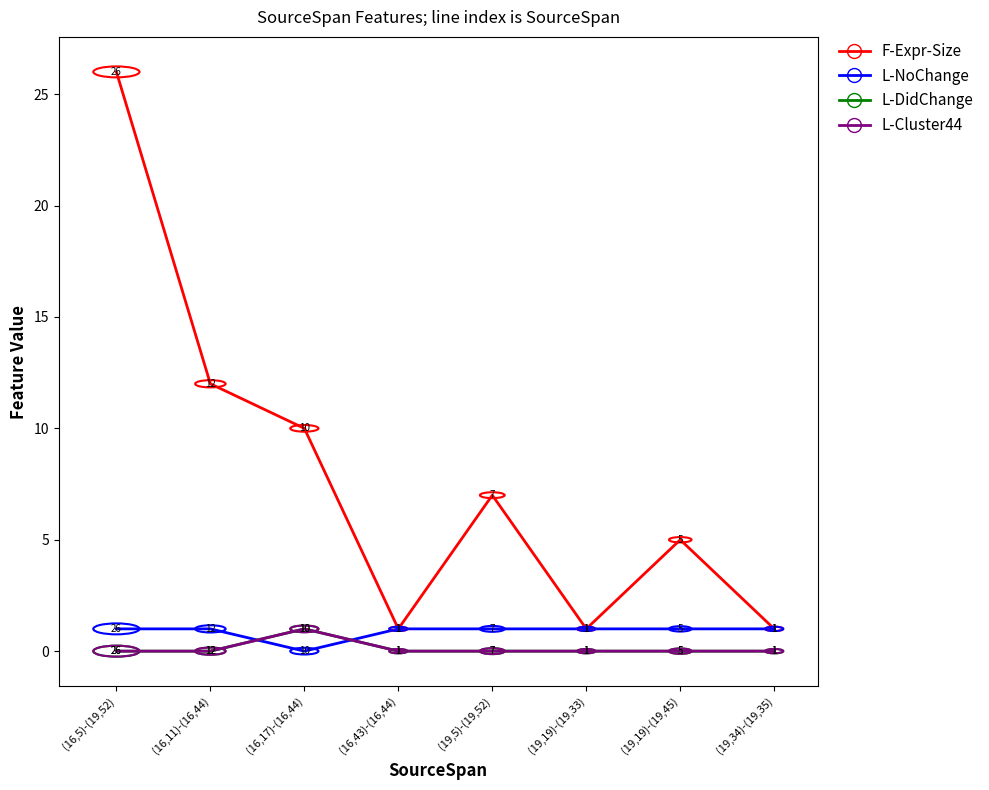

The value of L-DidChange at (19,5)-(19,52) is 0. True or false?

False